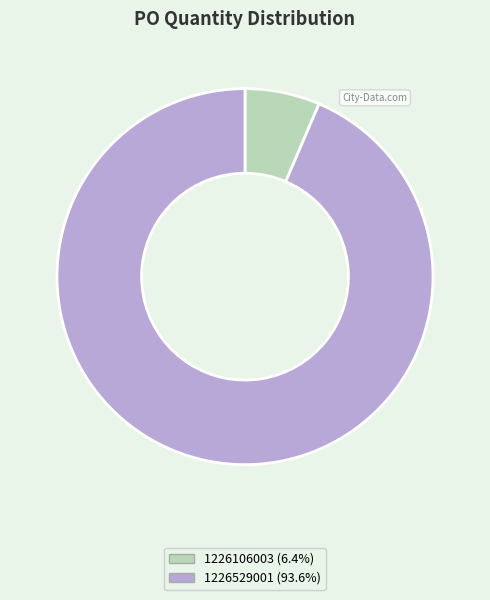

Is the sum of 1226529001 (93.6%) and 1226106003 (6.4%) greater than half?

Yes